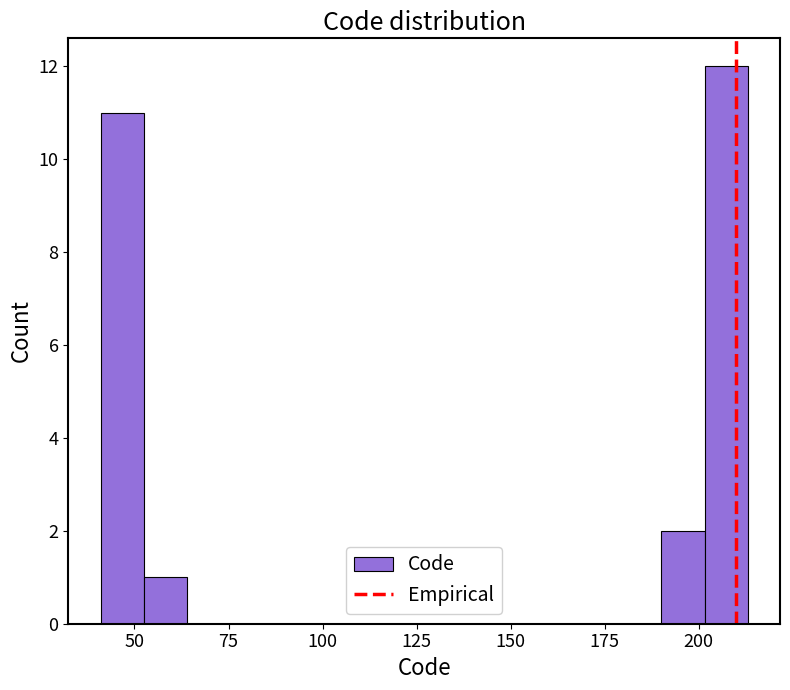

Read against the x-axis, roughly where is the centre of the tallest bar?

205